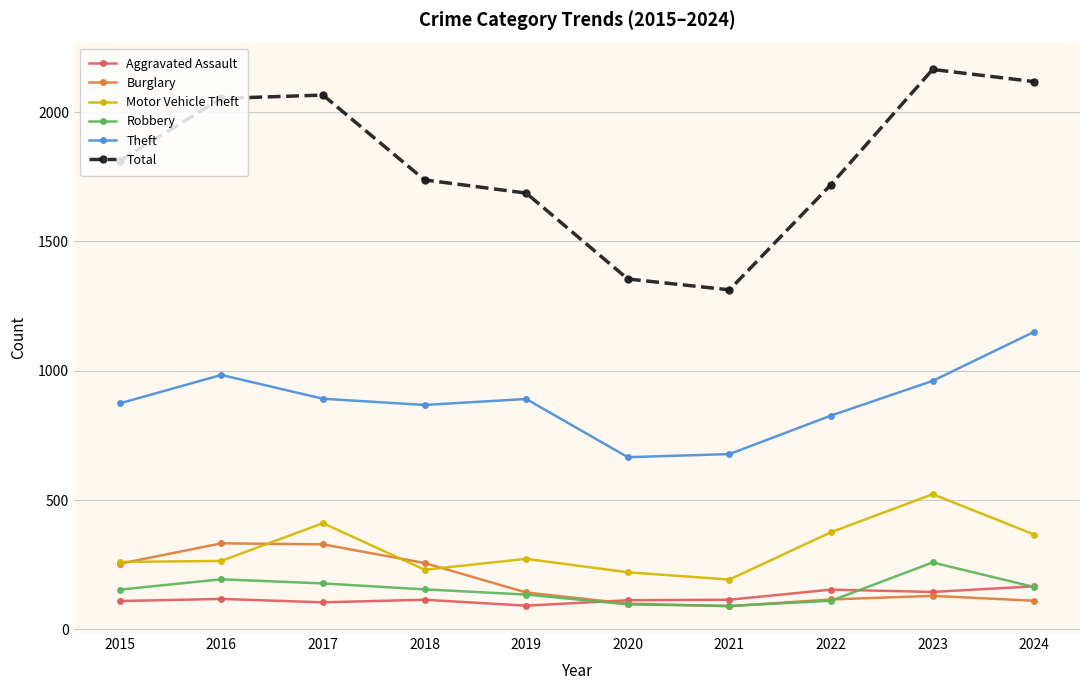

What is the difference between the second highest and second lowest values in the Theft series?

306